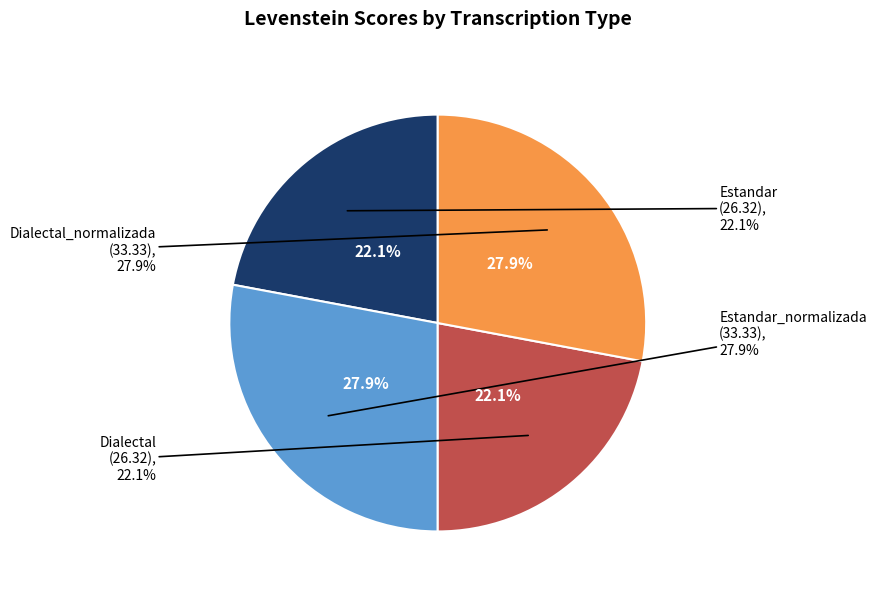

How much of the chart is everything except Dialectal?

77.9%